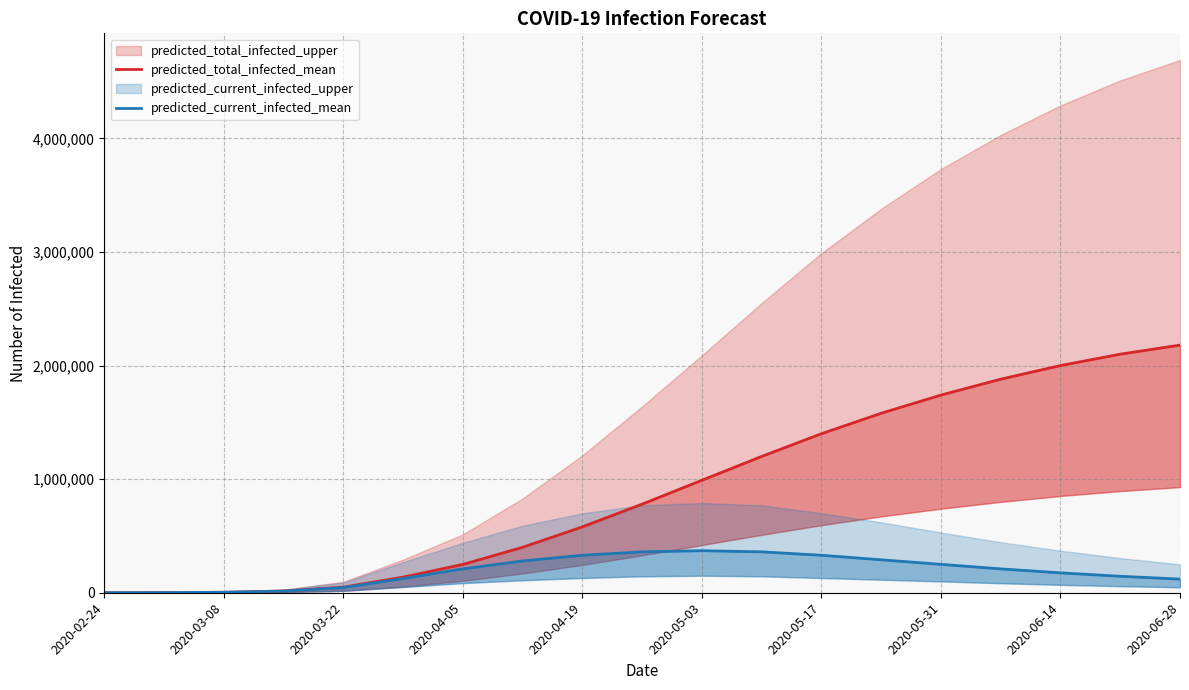

How many lines are shown in the chart?

2